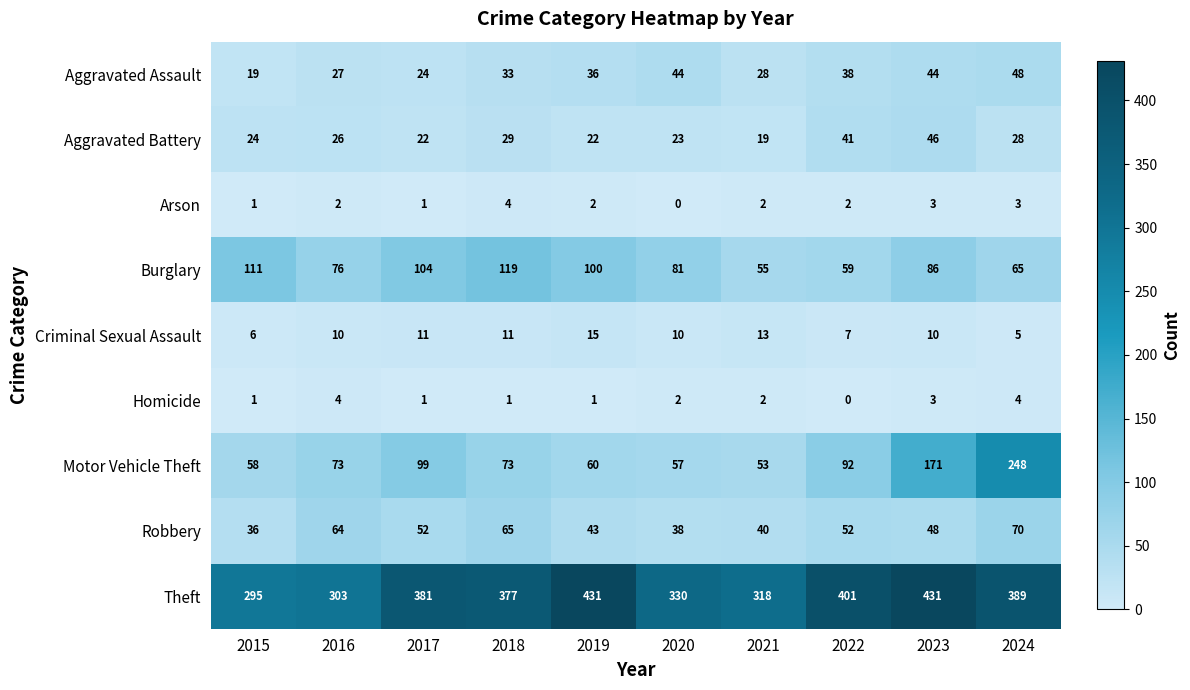

Read the Aggravated Battery value at 2019.

22